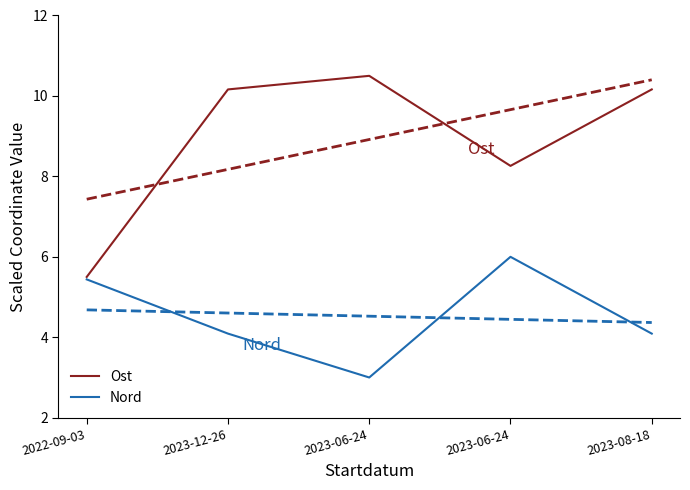

True or false: Nord and Ost intersect in this chart.

False